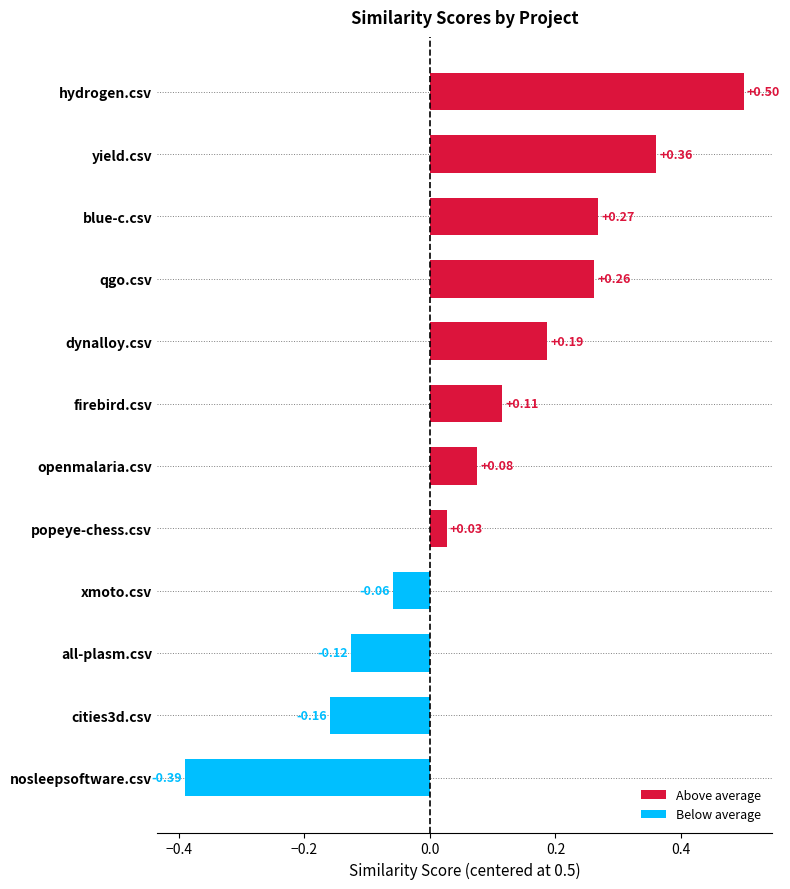

Which category has the lowest value across all series?

nosleepsoftware.csv